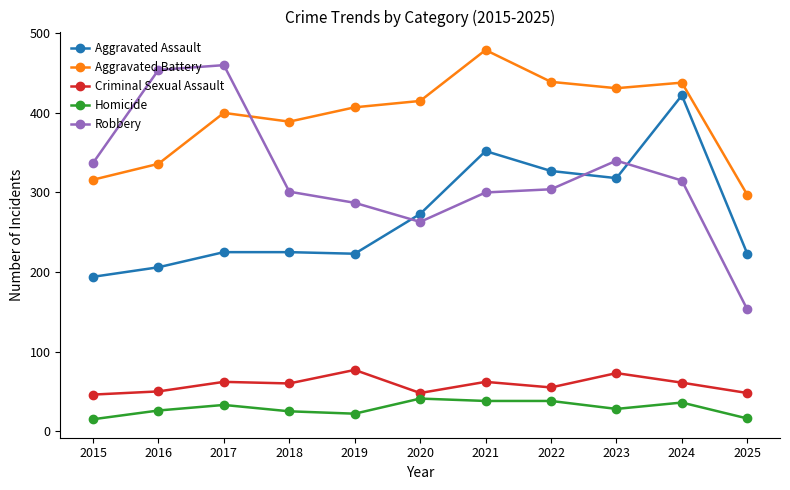

True or false: Aggravated Battery and Homicide intersect in this chart.

False